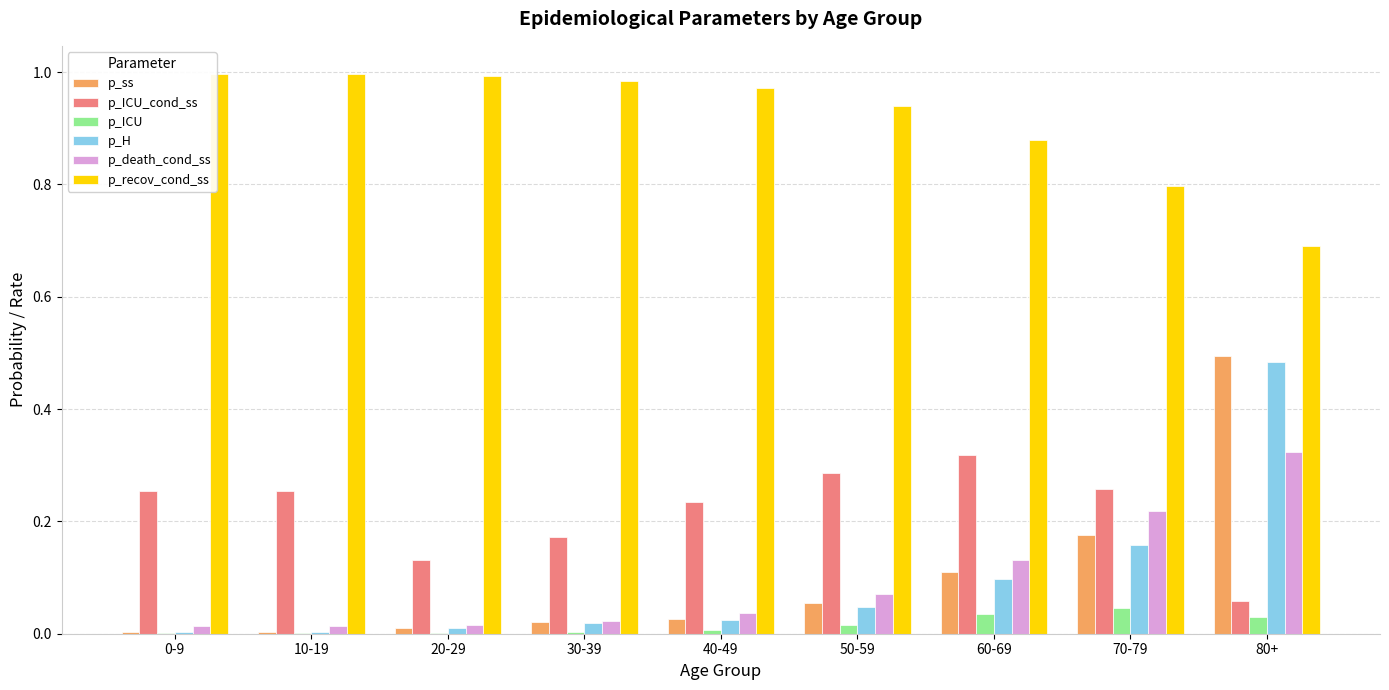

Between 0-9 and 80+, which series saw the biggest shift?

p_ss